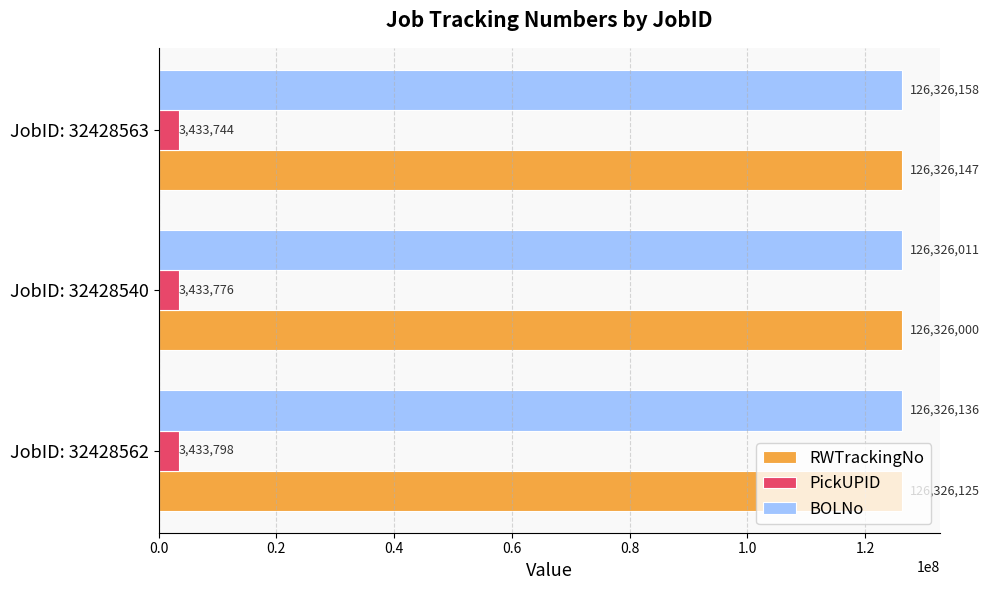

What is the total value across all series at JobID: 32428540?

256085787